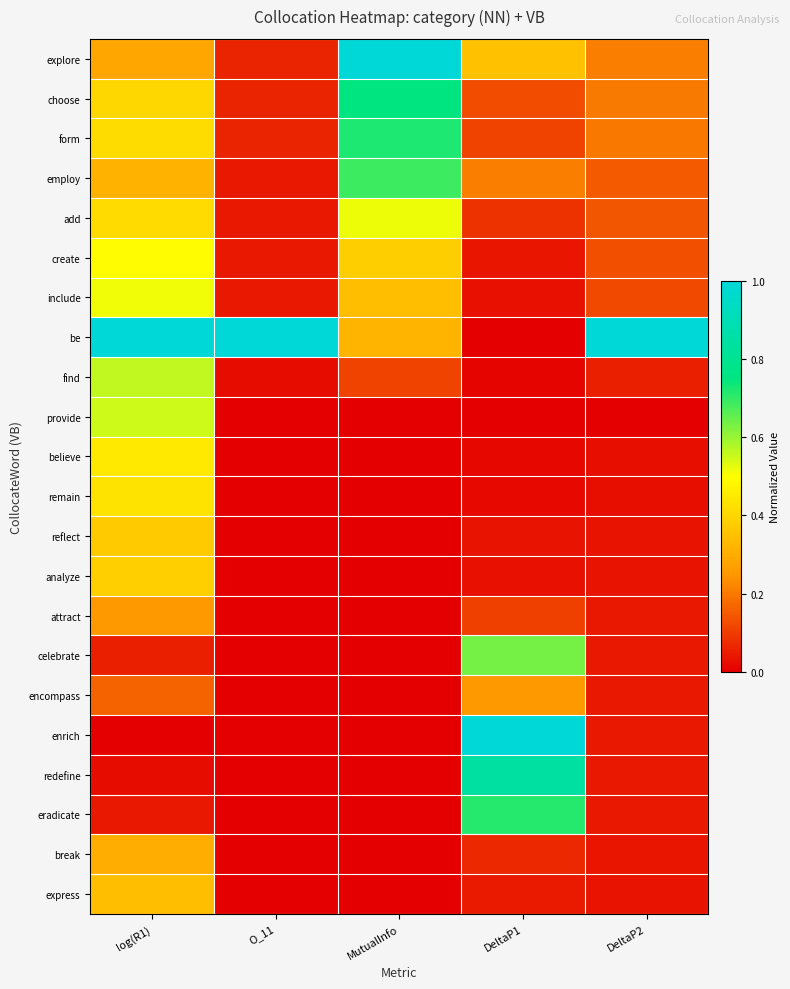

At log(R1), list the series in order from smallest to largest.

enrich, redefine, eradicate, celebrate, encompass, attract, explore, break, employ, express, reflect, analyze, choose, add, form, remain, believe, create, include, provide, find, be